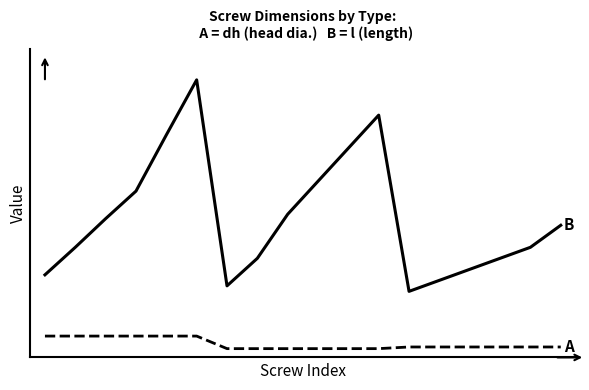

Does the chart have visible grid lines?

No